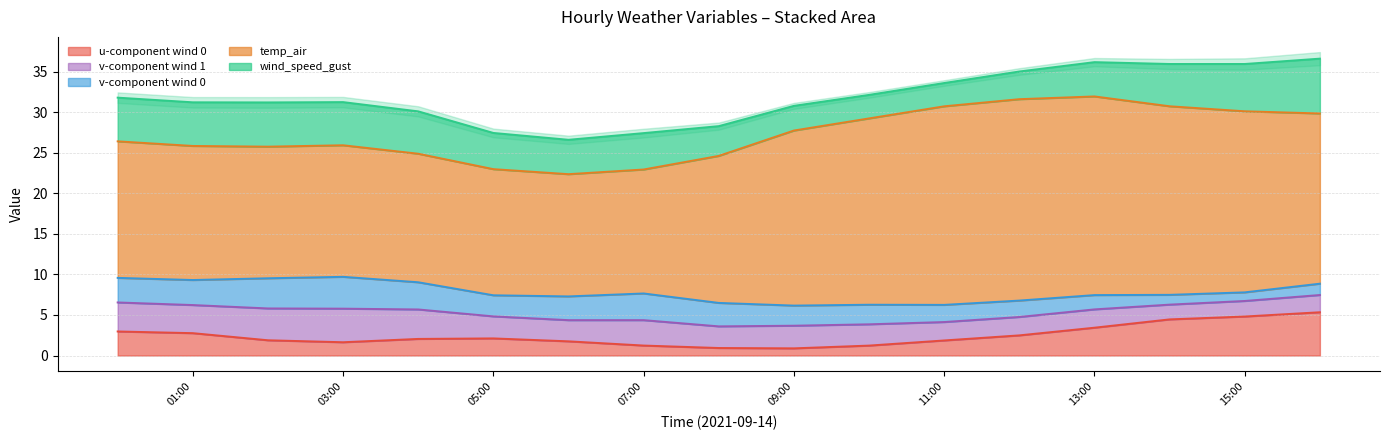

Which series has the widest spread of values?

temp_air